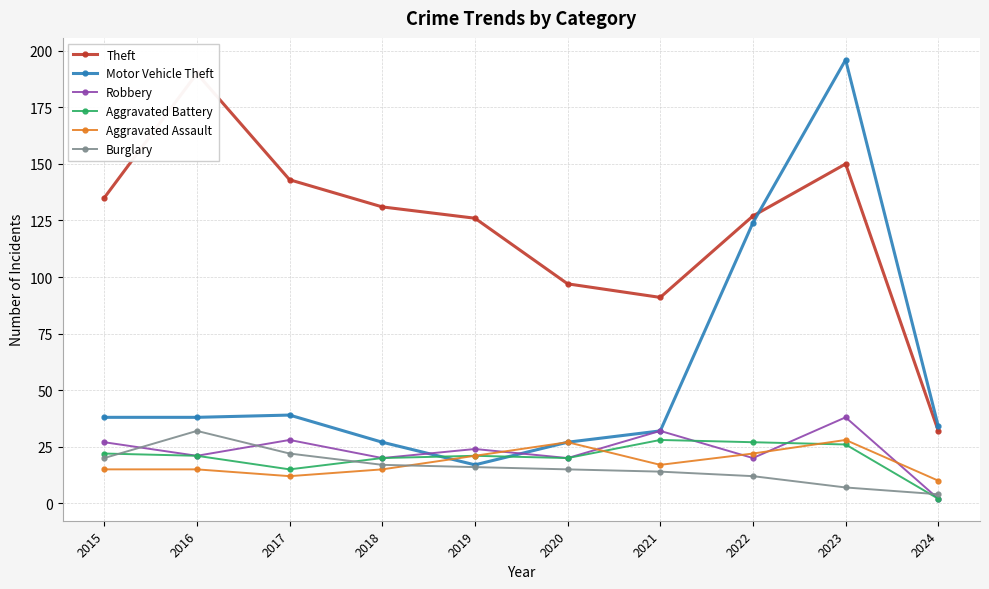

What value does the Motor Vehicle Theft series have at 2021?

32